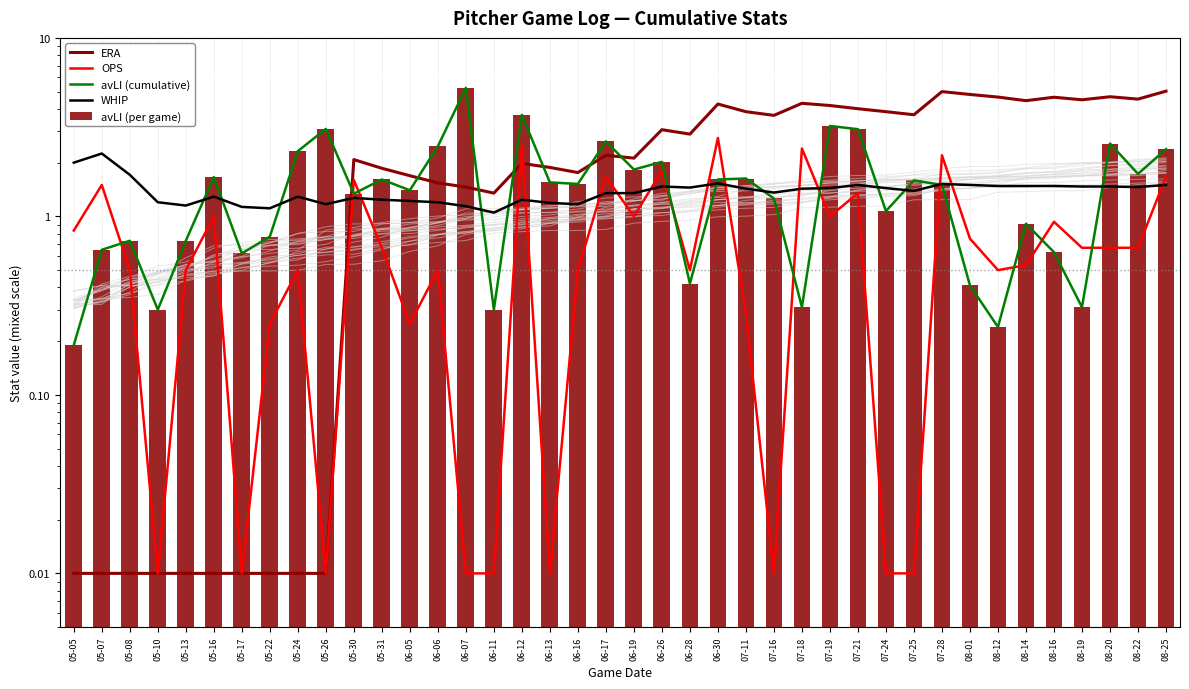

What is the value of the WHIP bar at the 12th from the left?

1.2